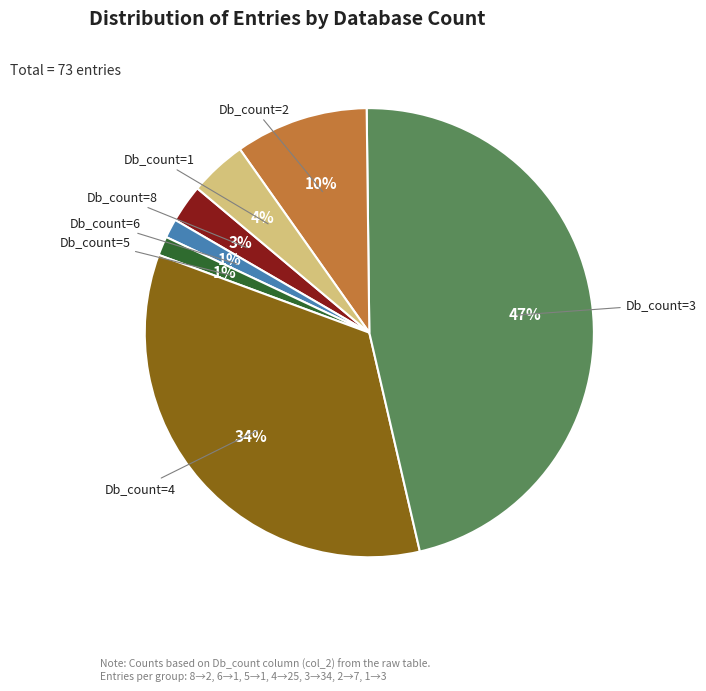

How many segments does this pie chart have?

7